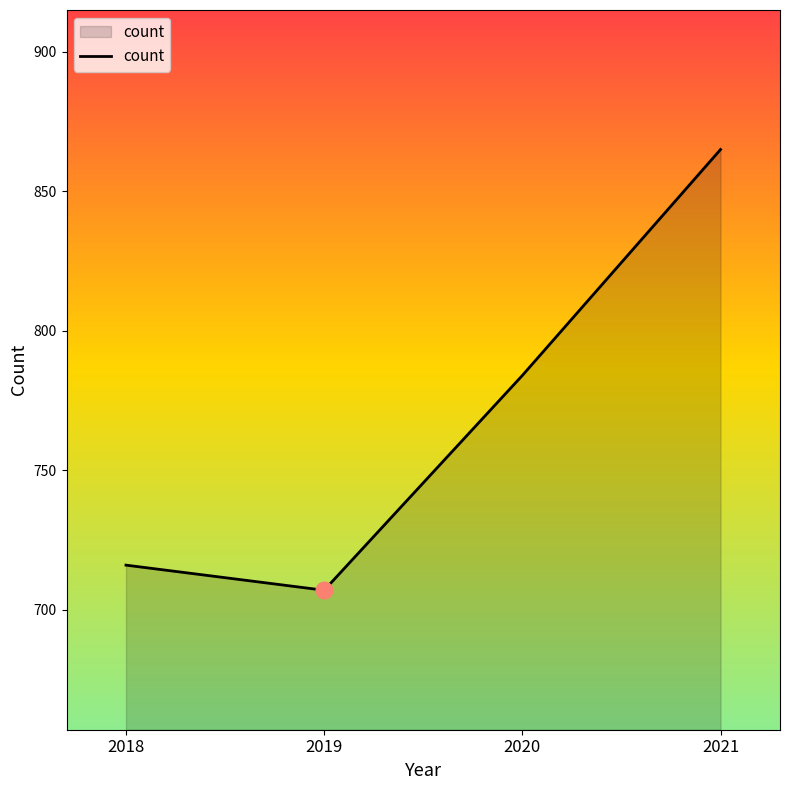

List the labels in order of value, smallest first.

2019, 2018, 2020, 2021